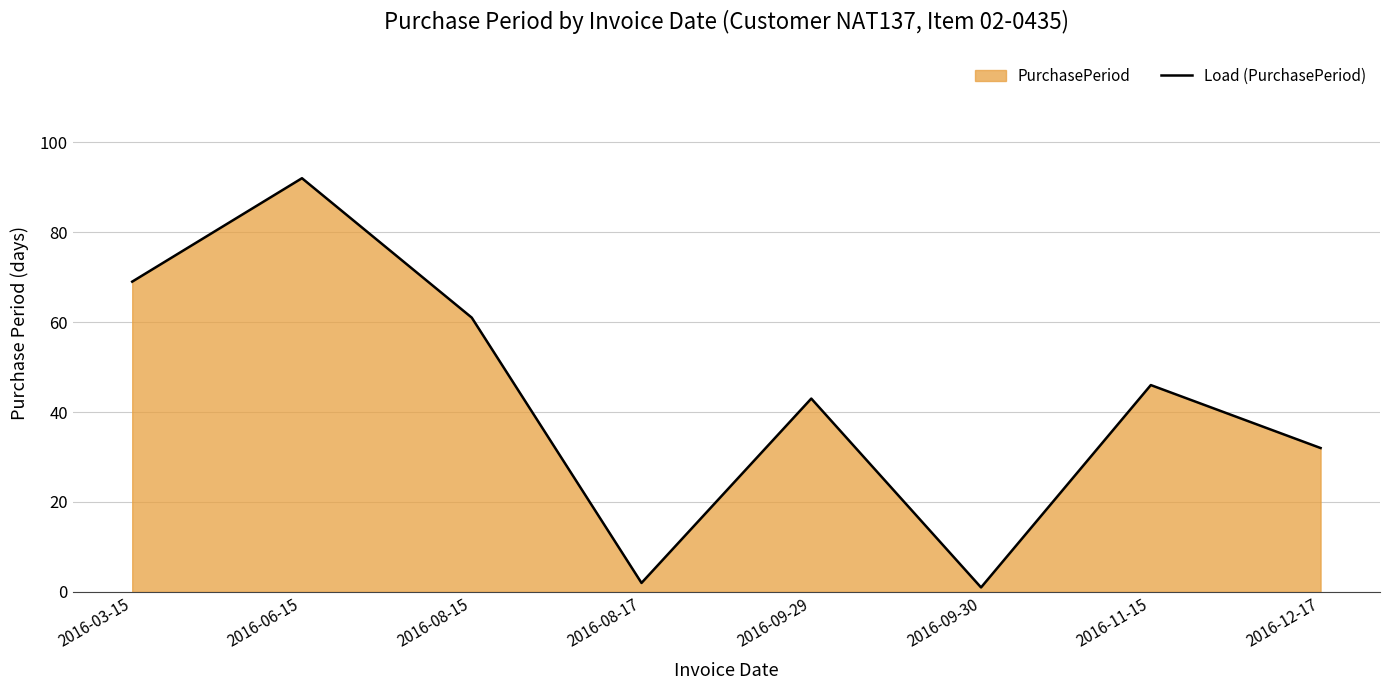

What is the change in value from 2016-09-29 to 2016-12-17?

-11